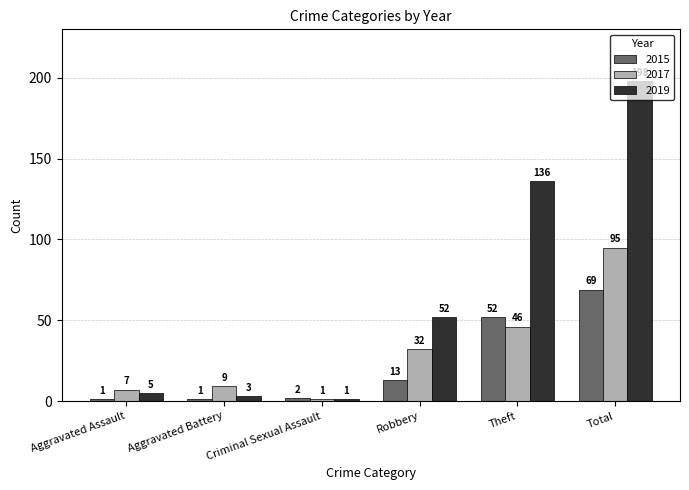

The 2019 series shows 83 at Robbery. True or false?

False